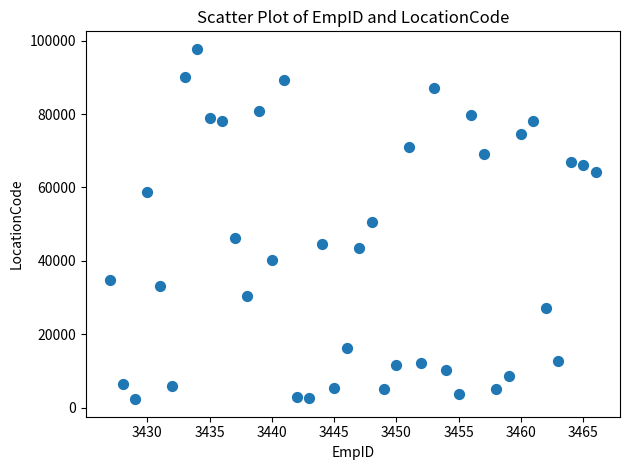

What is the range of X values (max minus min)?

39